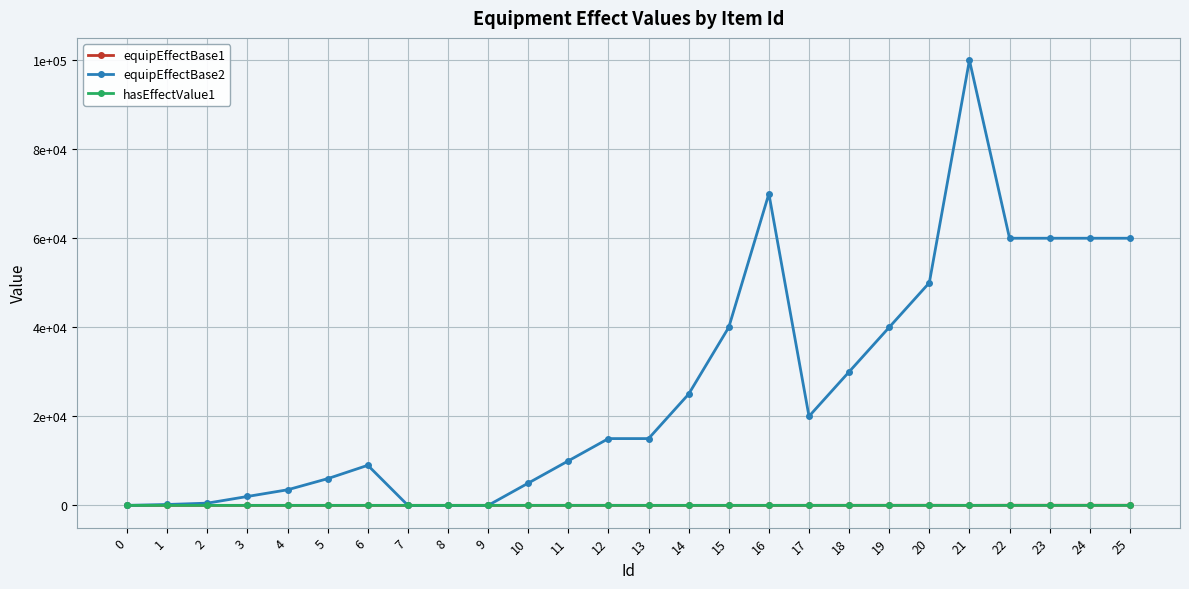

The equipEffectBase1 series shows 0.3 at 8. True or false?

False